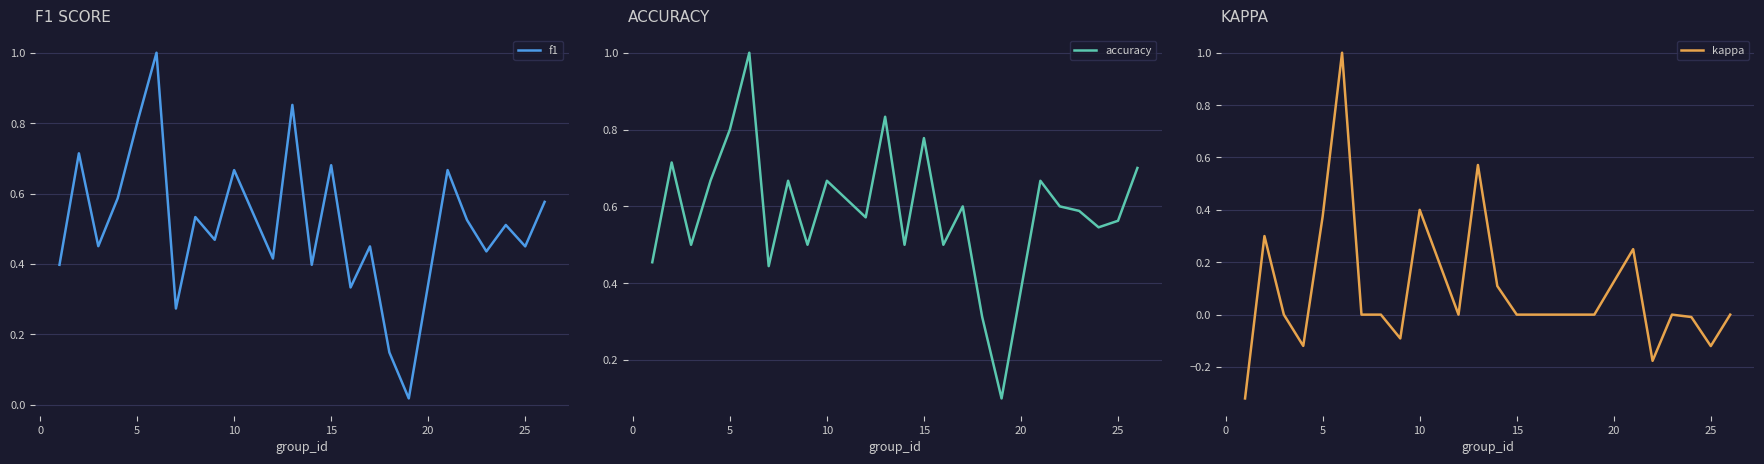

What is the sum of all f1 values?

12.4